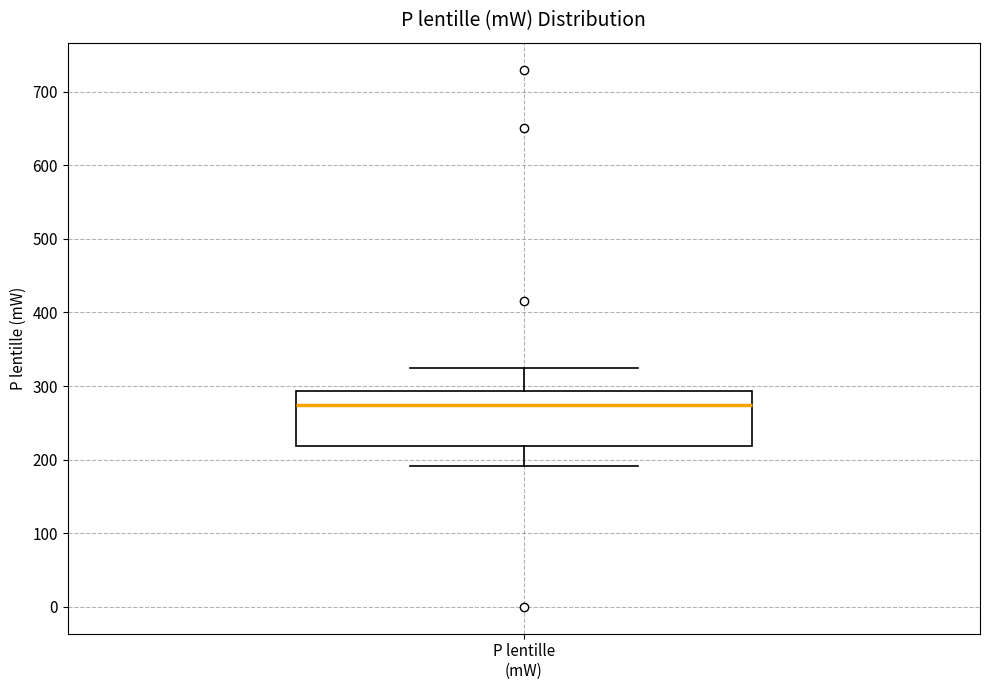

Where is the upper edge of the box for P lentille (mW) on the y-axis? The values are not printed on the chart, so give them approximately, as read against the axis.

290